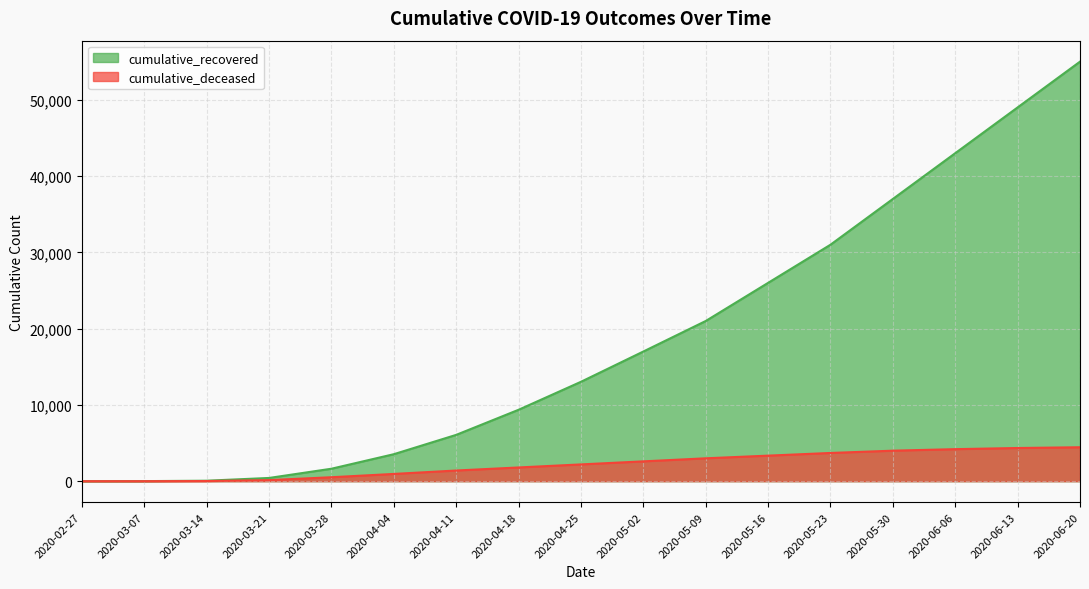

Reading right to left, transcribe all the data shown in this chart.

cumulative_recovered: 55000	49000	43000	37000	31000	26000	21000	17000	13030	9362	6072	3539	1634	424	63	10	3
cumulative_deceased: 4450	4350	4200	4000	3700	3350	3000	2600	2200	1800	1400	952	519	141	20	1	0